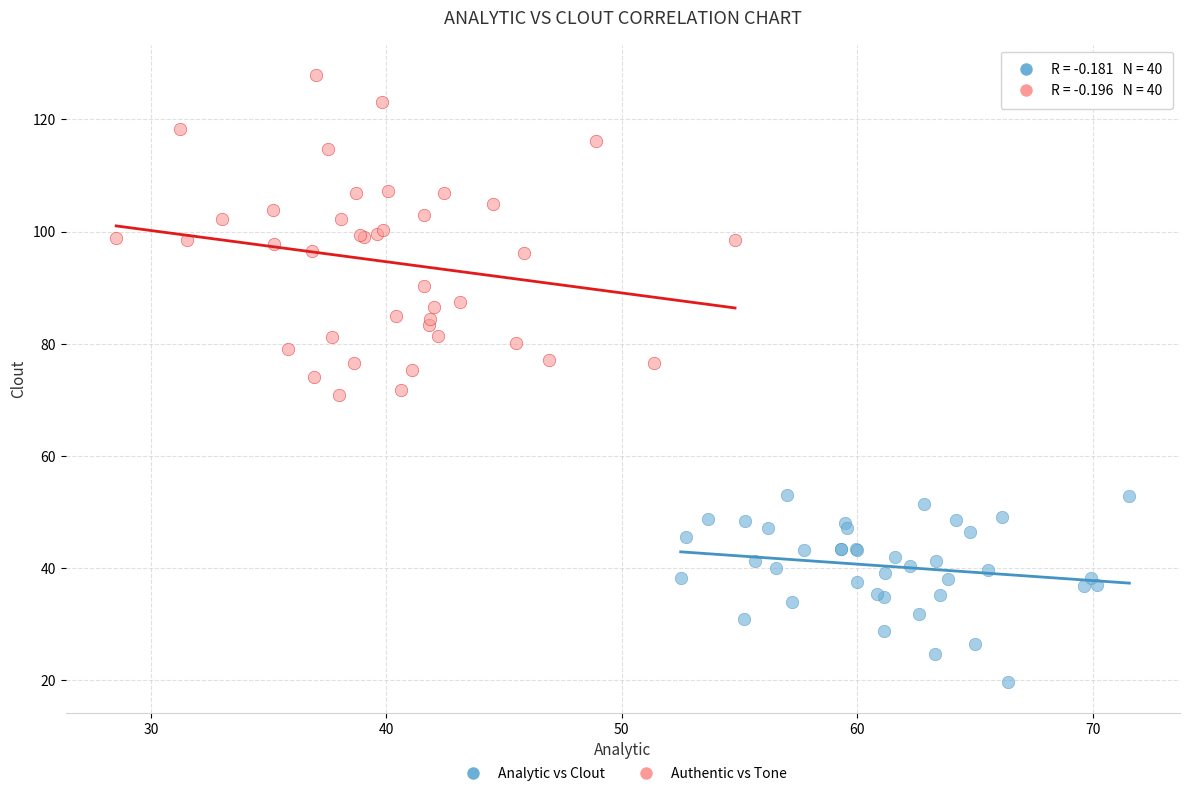

Which series reaches the minimum Y coordinate?

Analytic vs Clout